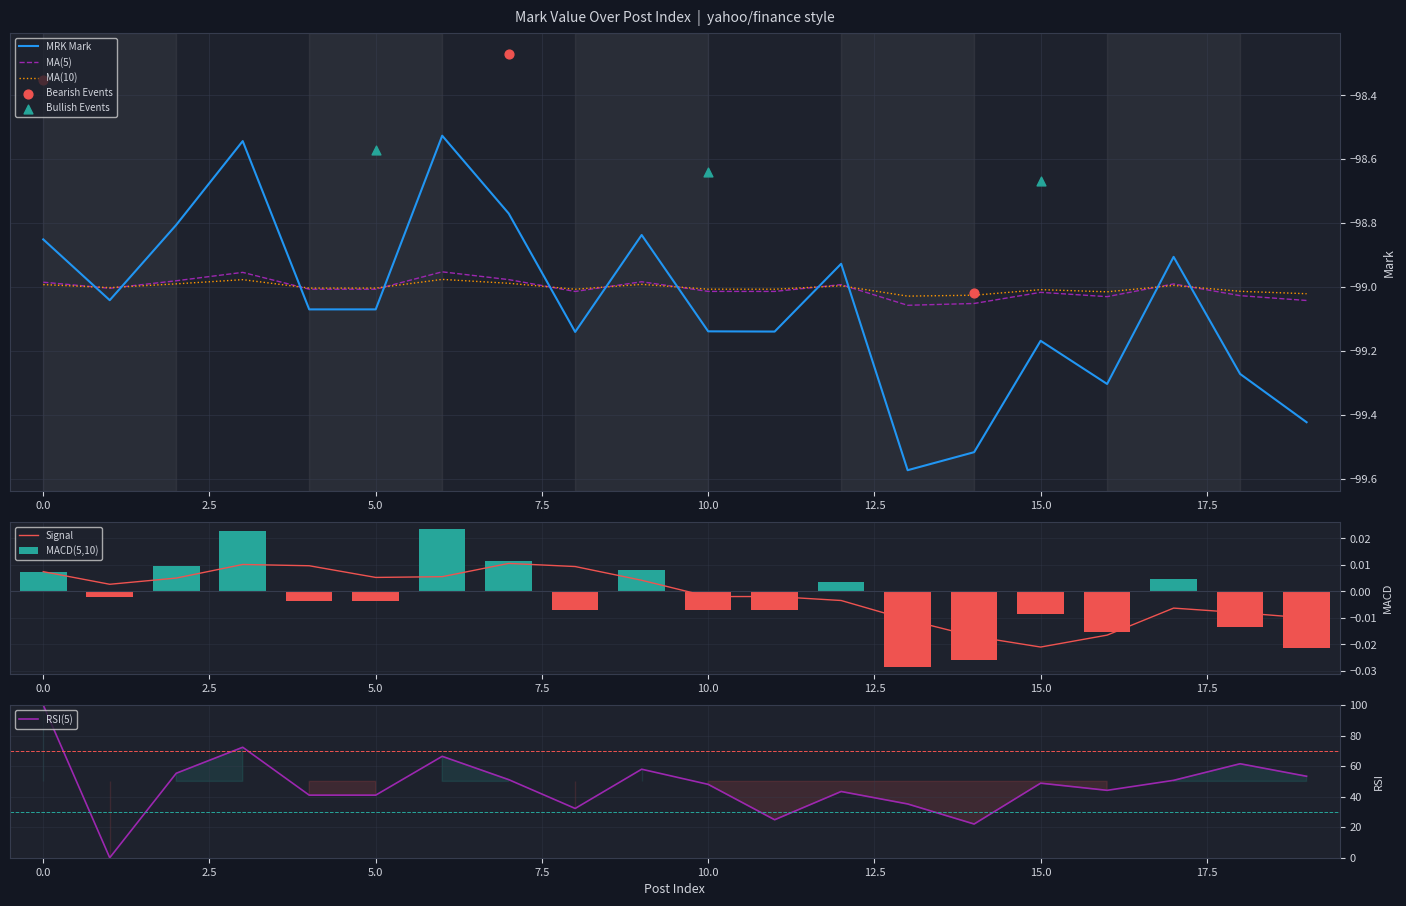

Which series has the largest total across all categories?

RSI(5)